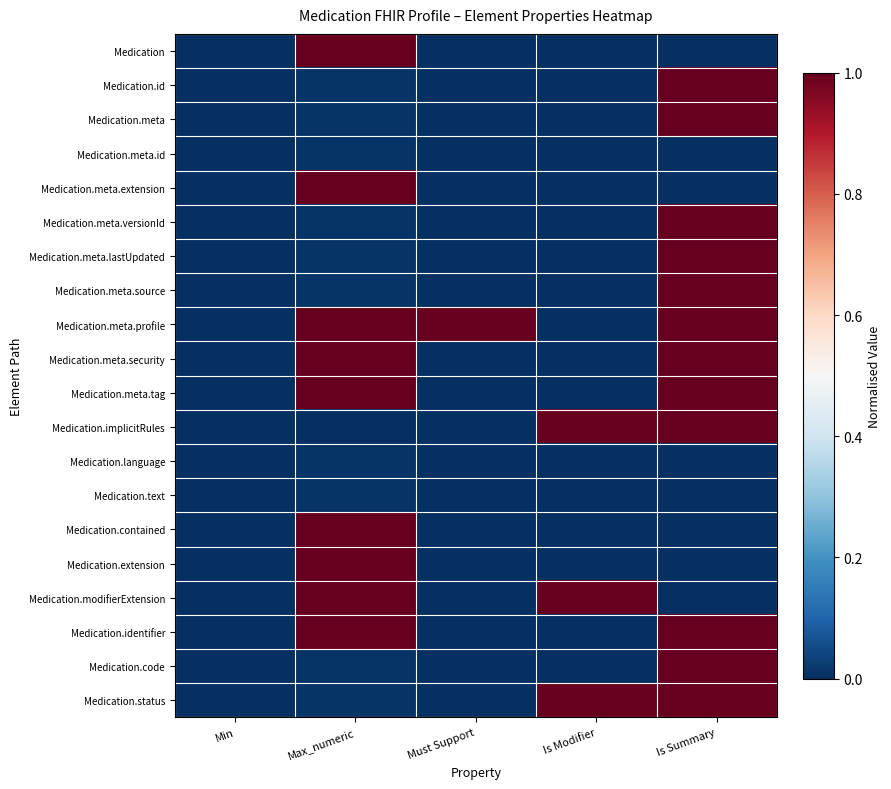

What is the greatest value displayed?

1.0